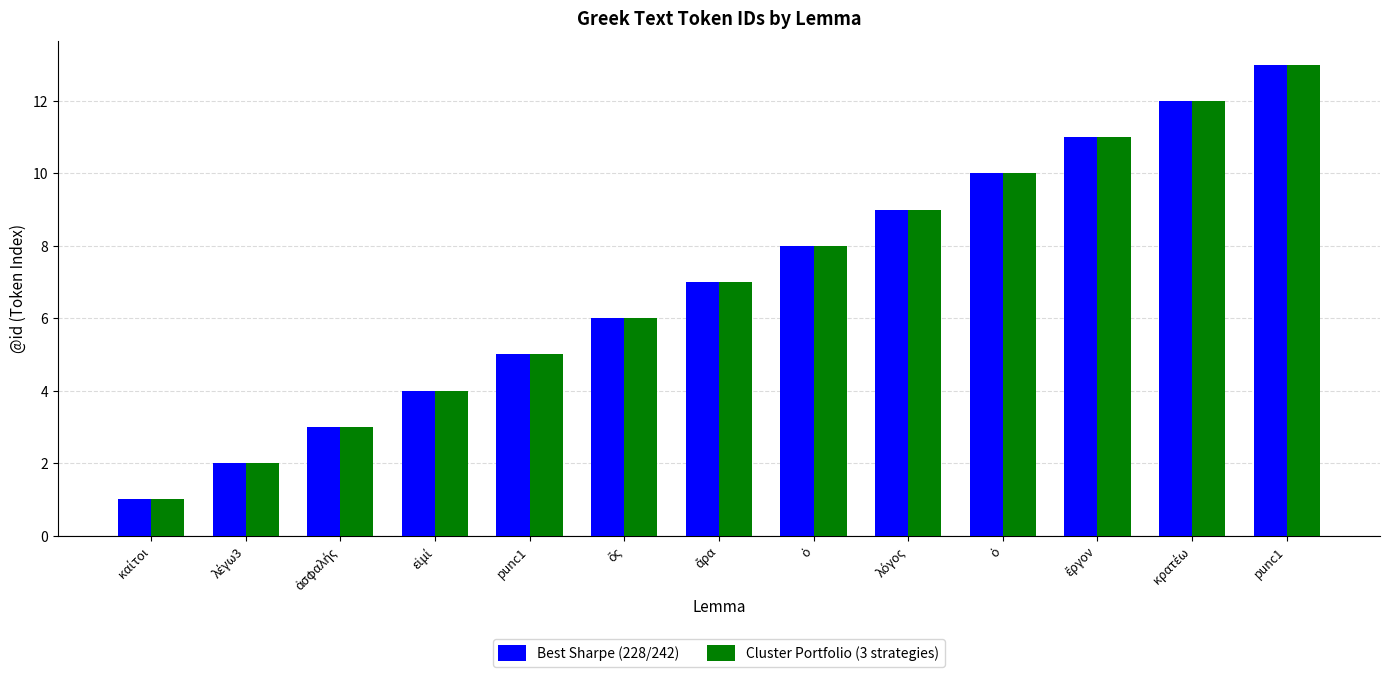

Are the bars horizontal?

No